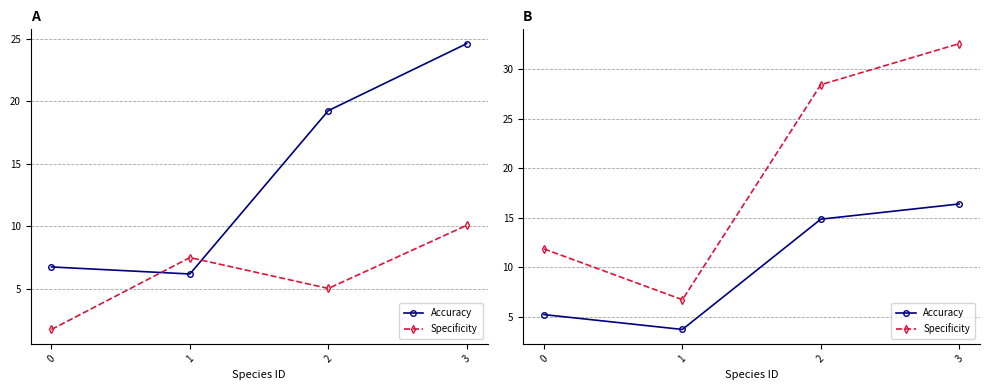

Which has a higher value, 0 or 3?

3